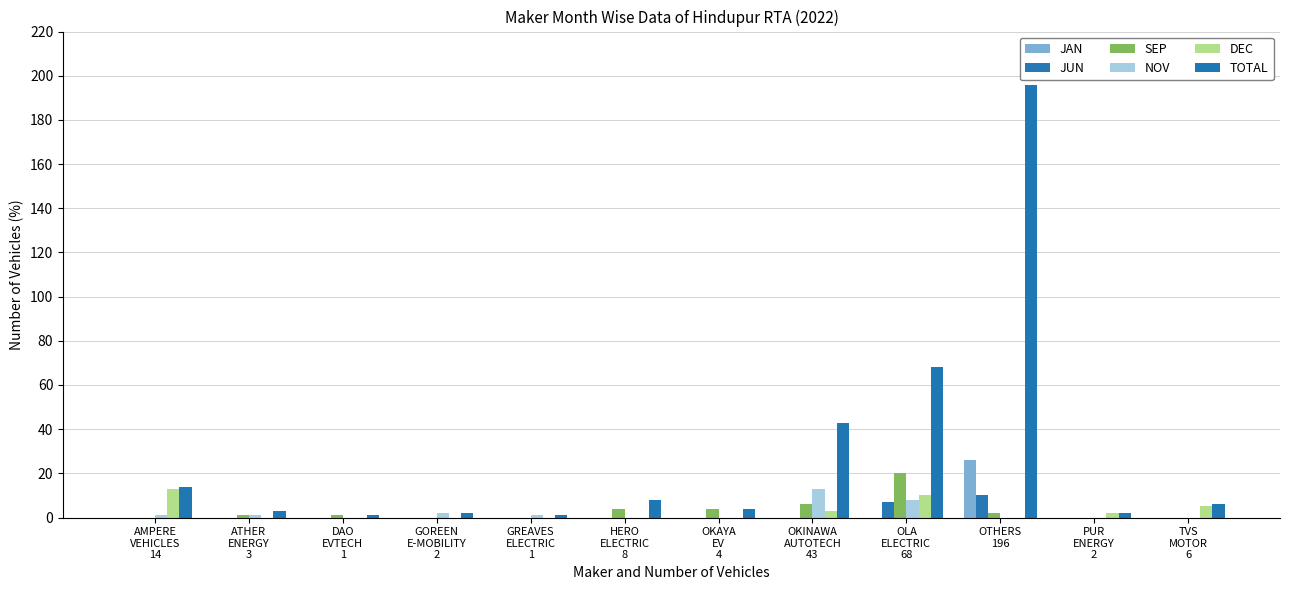

What are all the series names shown in the legend?

JAN, JUN, SEP, NOV, DEC, TOTAL